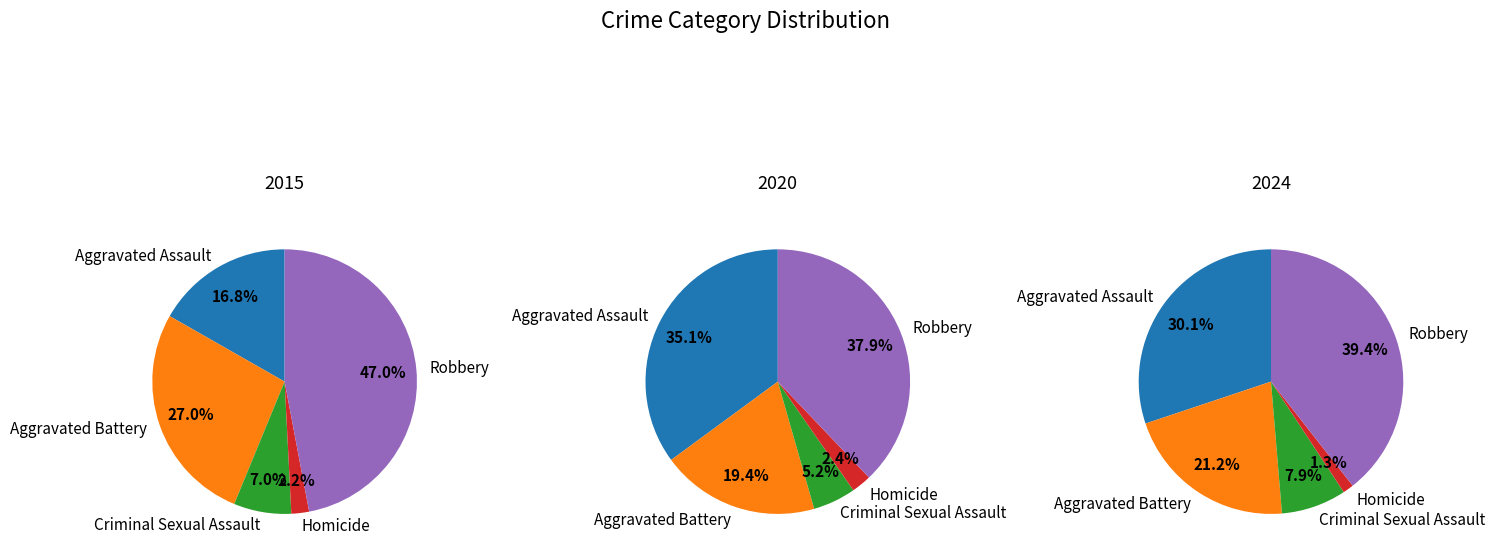

Count the number of slices in the pie.

5